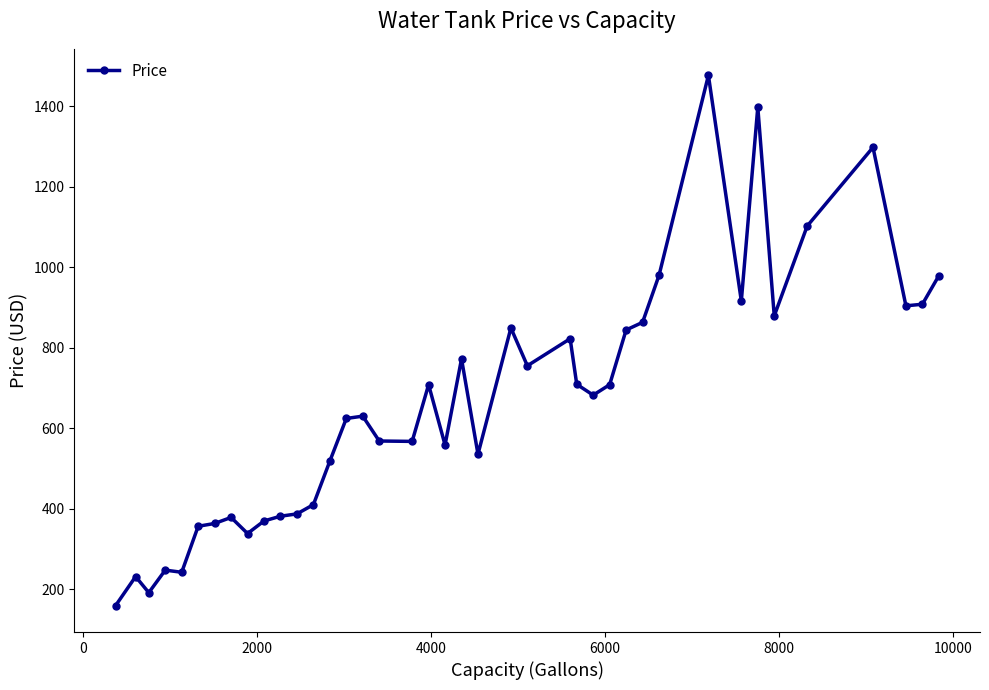

What is the difference between the second highest and second lowest values?

1207.0